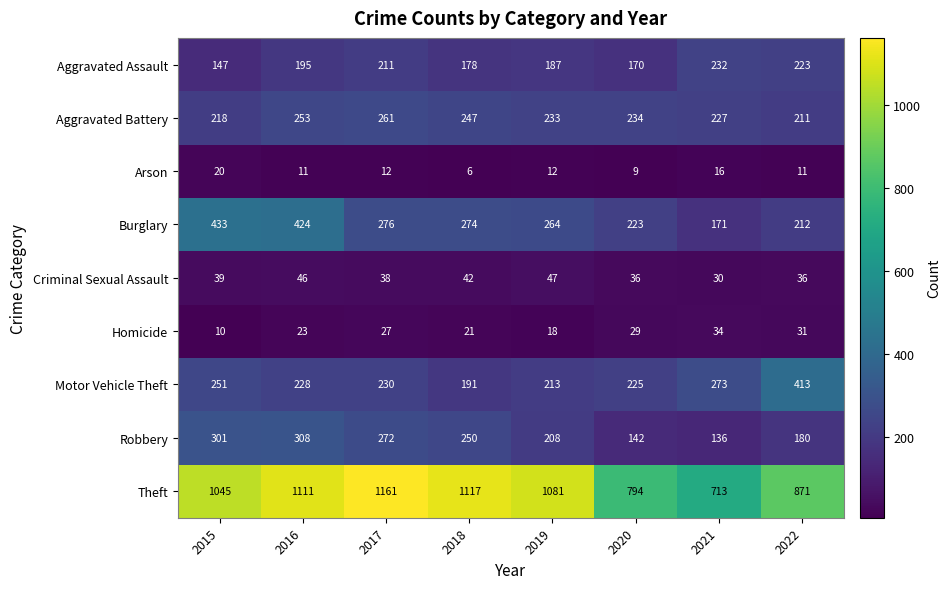

The value of Burglary at 2017 is 276. True or false?

True